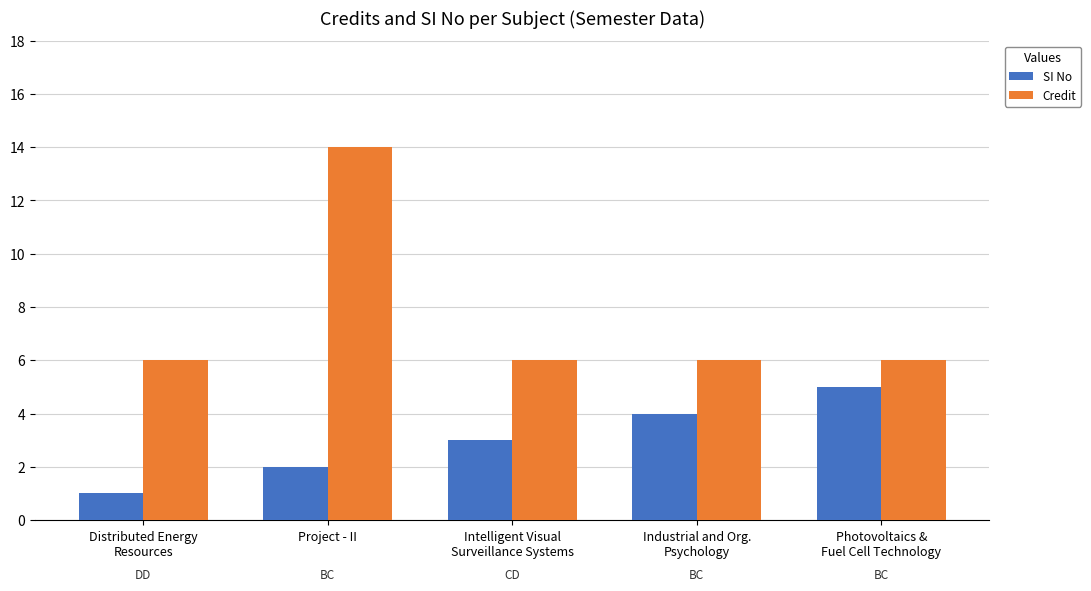

Reading left to right, extract all data points from this chart.

SI No: Distributed Energy
Resources=1	Project - II=2	Intelligent Visual
Surveillance Systems=3	Industrial and Org.
Psychology=4	Photovoltaics &
Fuel Cell Technology=5
Credit: Distributed Energy
Resources=6	Project - II=14	Intelligent Visual
Surveillance Systems=6	Industrial and Org.
Psychology=6	Photovoltaics &
Fuel Cell Technology=6